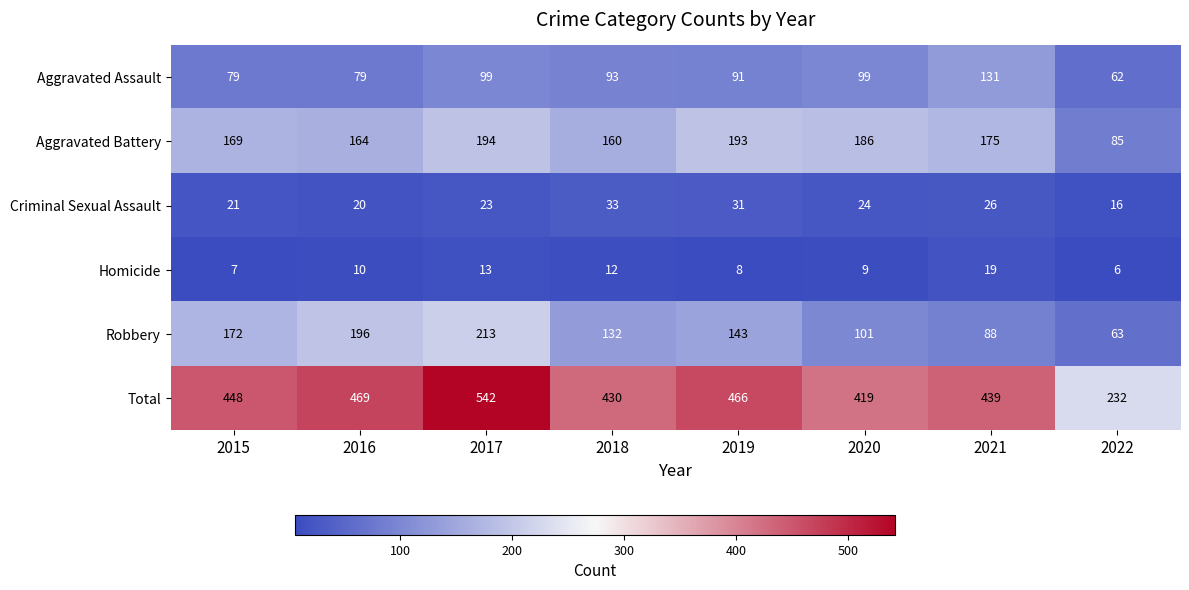

Which series has the widest spread of values?

Total